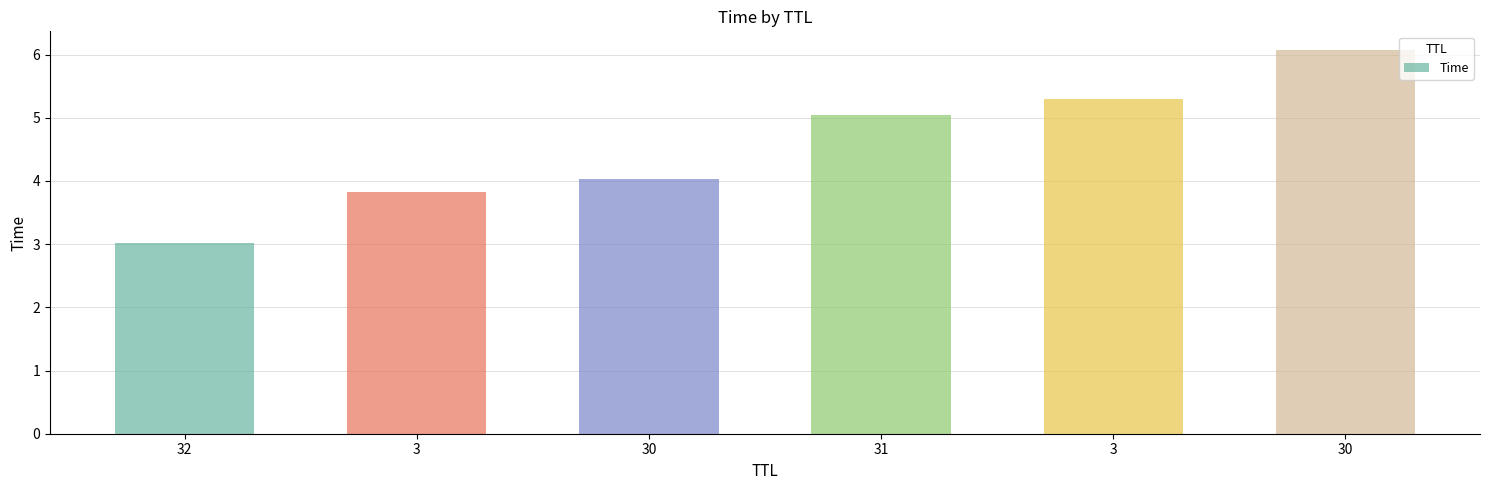

Between 31 and 3, which is larger?

31